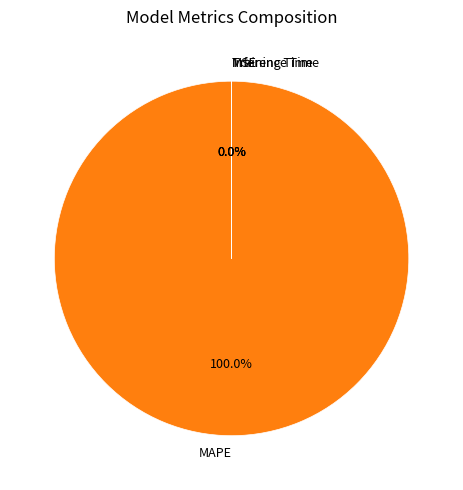

Rank the categories by value from highest to lowest.

MAPE, Training Time, Inference Time, MSE